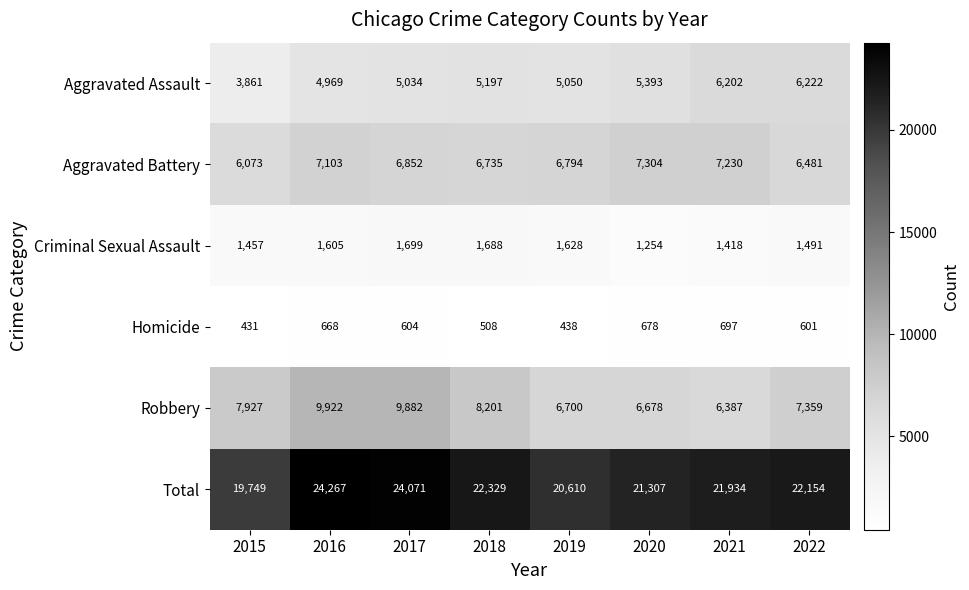

Between 2018 and 2022, which series saw the biggest shift?

Aggravated Assault